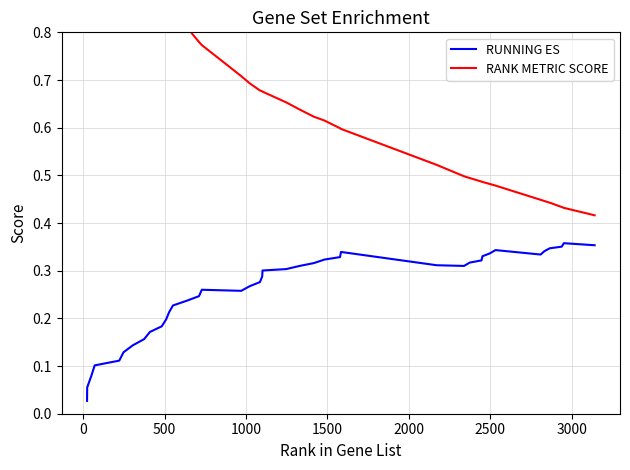

What is the highest value of the RANK METRIC SCORE series?

1.5